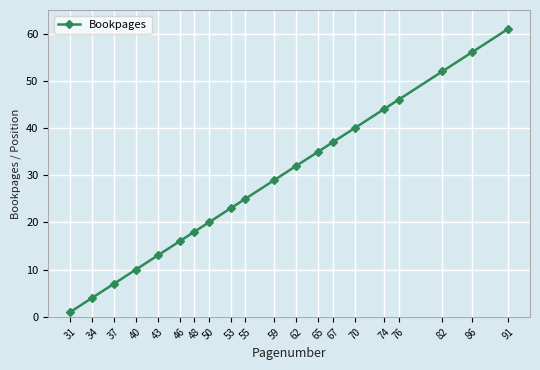

What is the sum of all values?

569